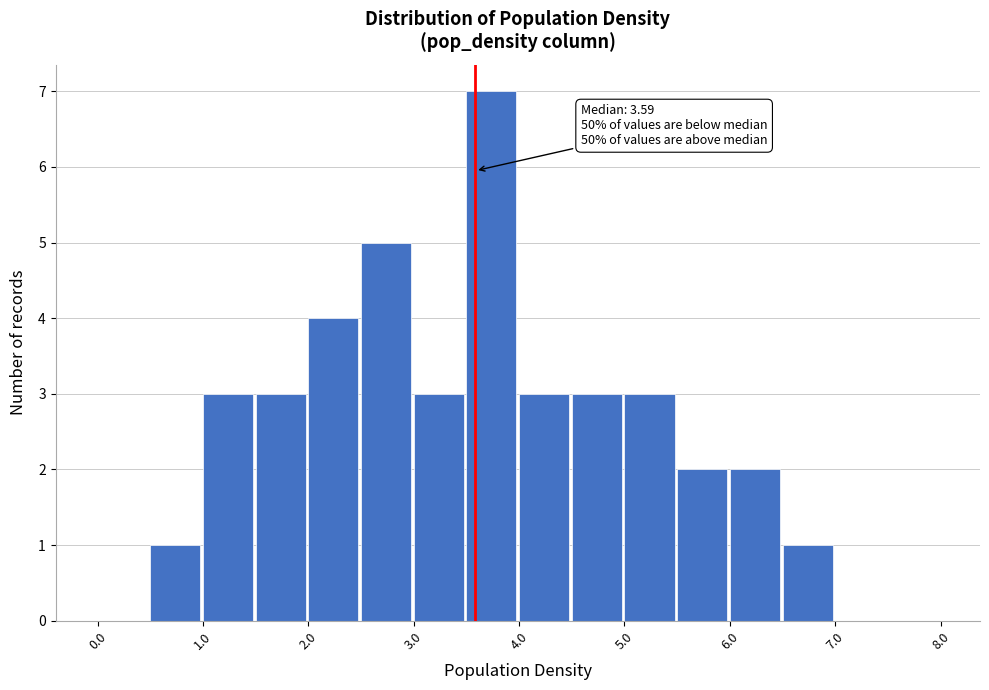

Over which range of the x-axis is the bar tallest?

3.5 to 4.0